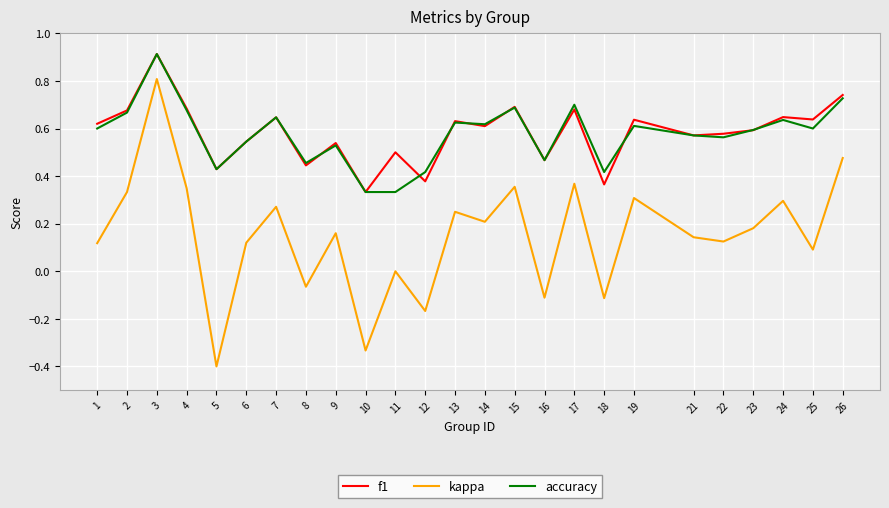

What is the minimum value shown in the chart?

-0.4